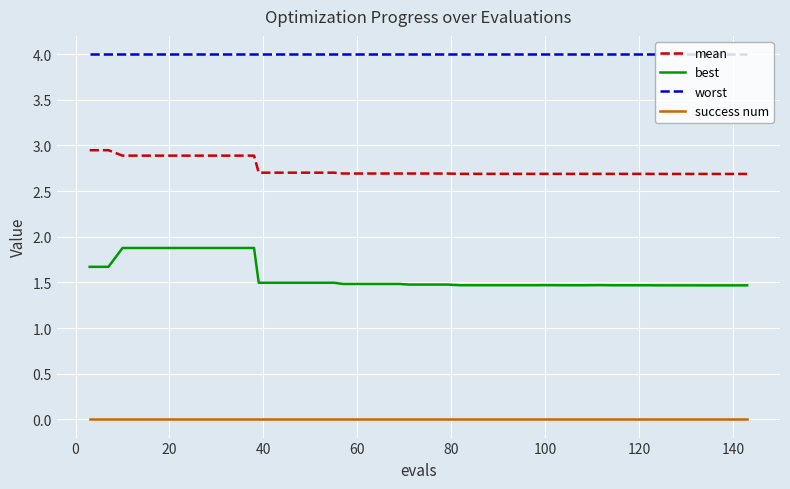

List the series in order of their overall mean, highest first.

worst, mean, best, success num